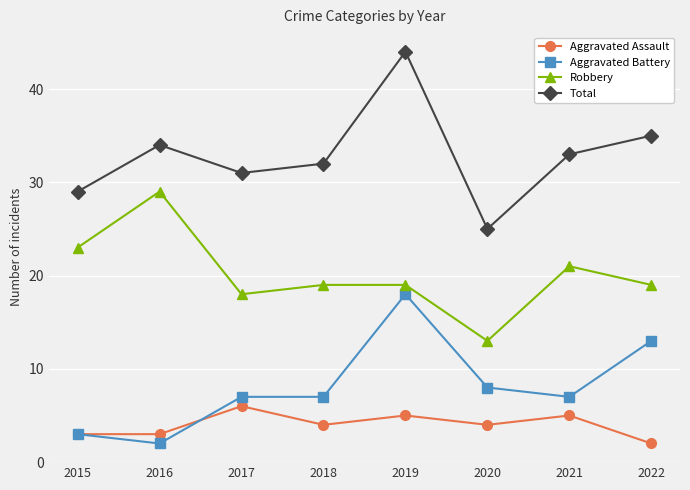

What are all the series names shown in the legend?

Aggravated Assault, Aggravated Battery, Robbery, Total